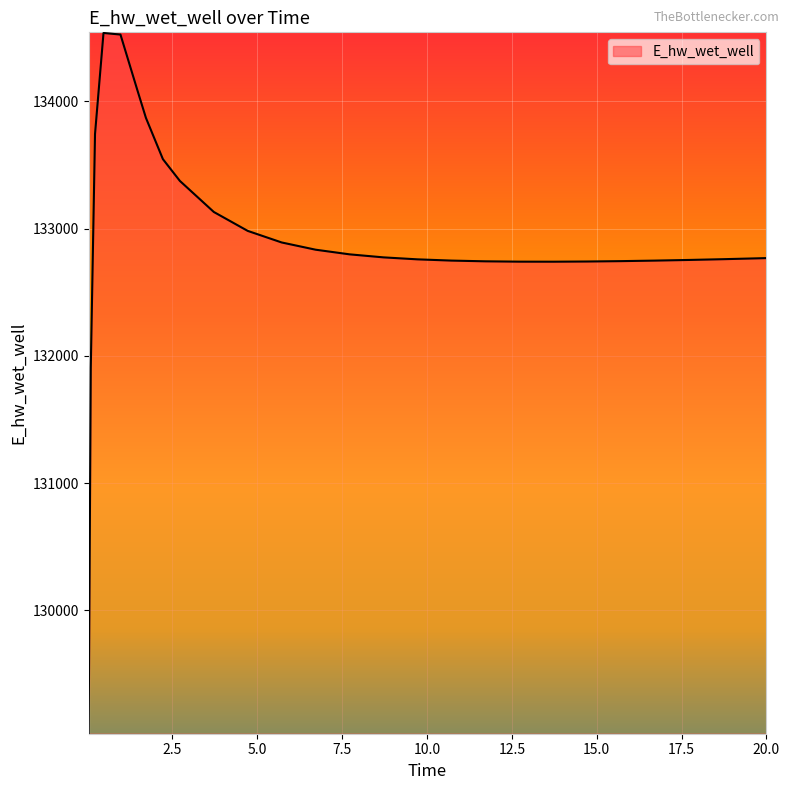

What is the minimum value shown in the chart?

129036.7